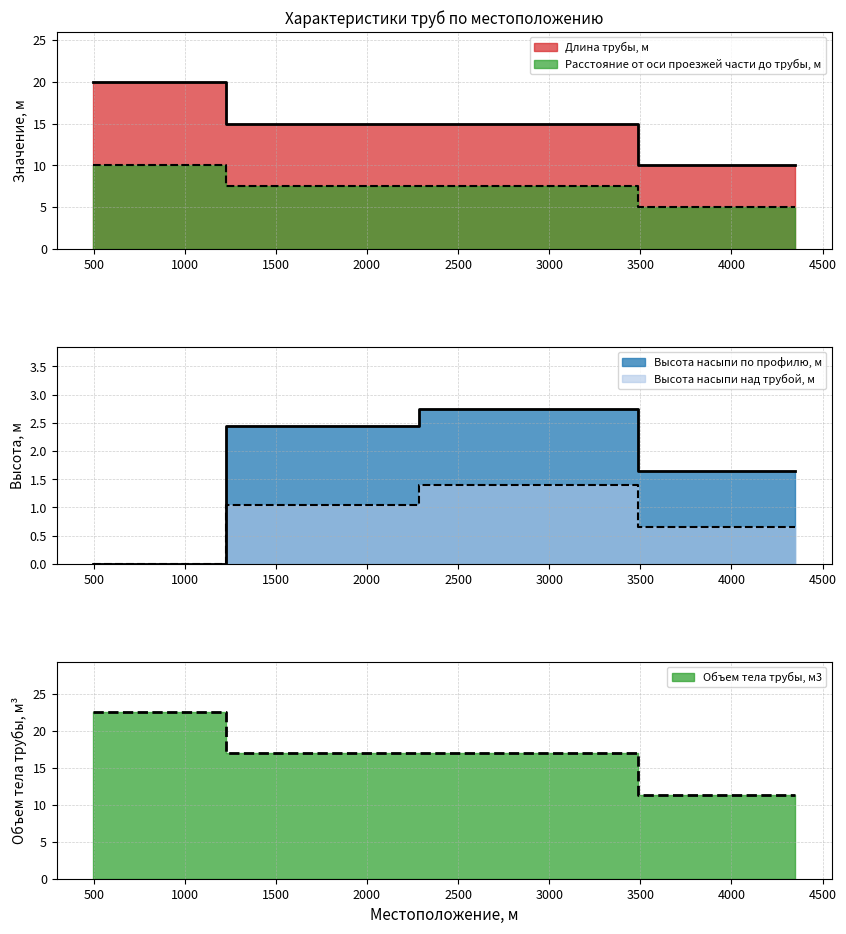

What is the value of the Высота насыпи по профилю, м point at the 2nd from the left?

2.5